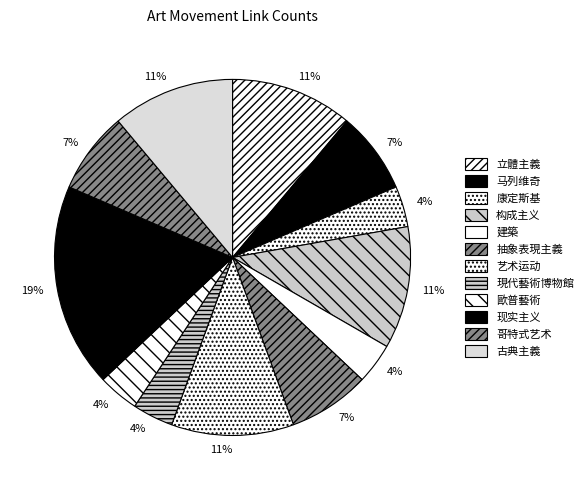

To the nearest percent, what is the average slice percentage?

8%